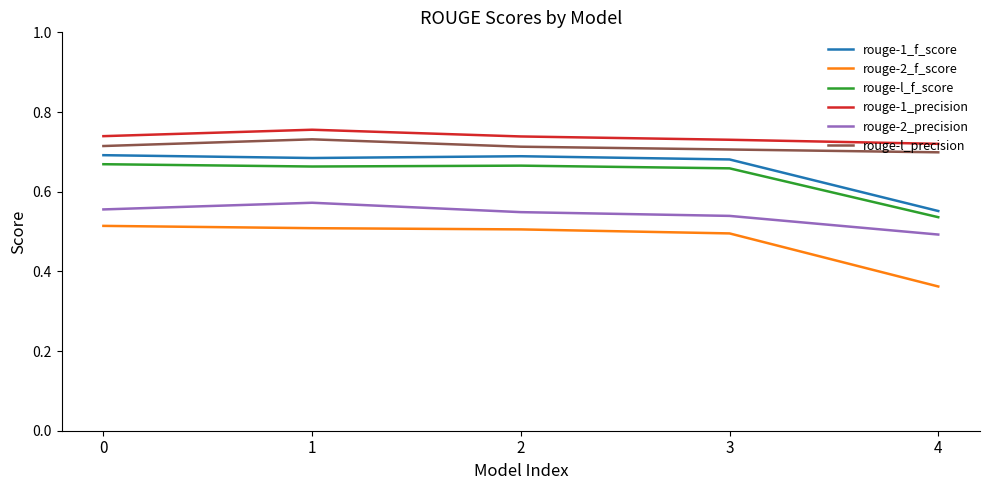

True or false: rouge-2_precision and rouge-l_f_score cross at least once.

False